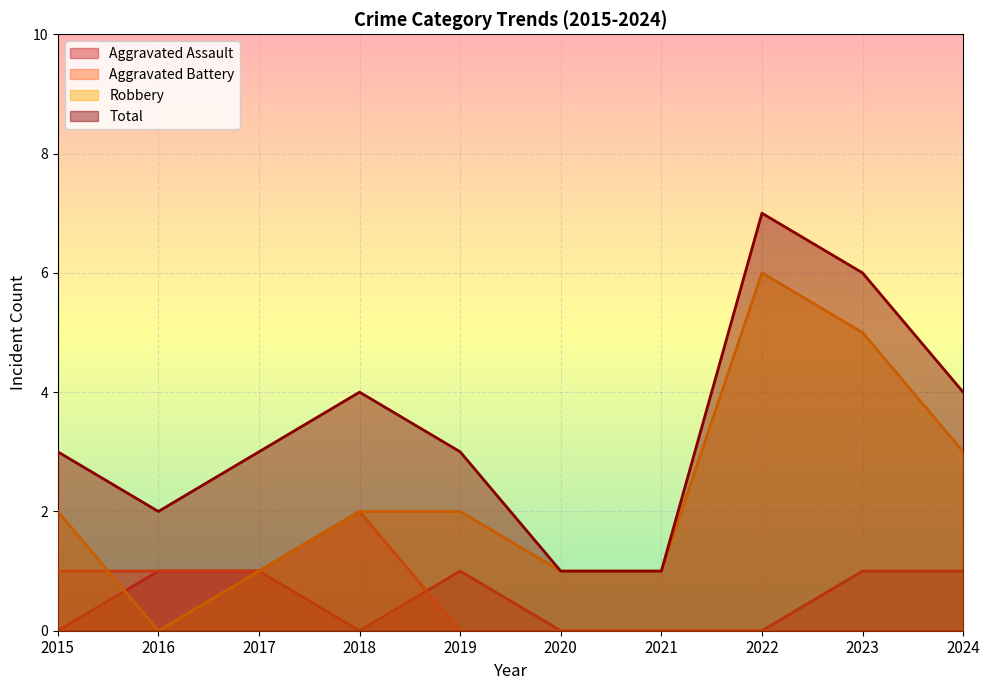

What is the difference between the second highest and second lowest values in the Aggravated Battery series?

1